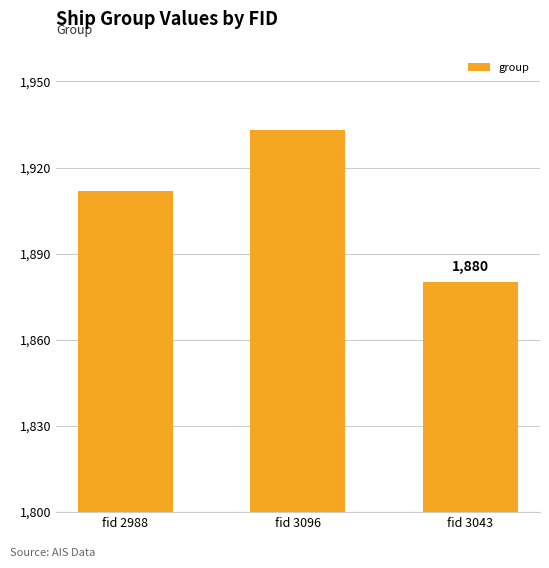

What is the sum of the values at fid 3043 and fid 3096?

3813